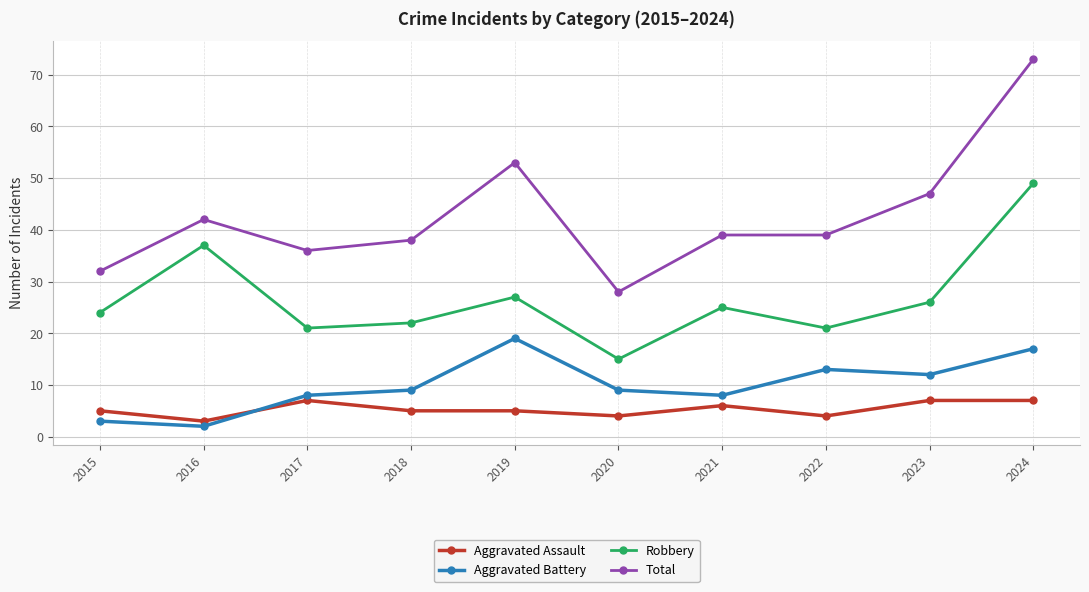

What is the highest value of the Aggravated Battery series?

19